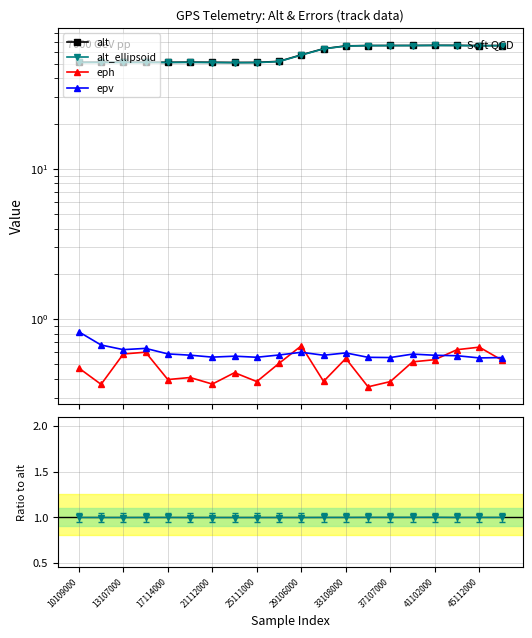

At which category is the sum across all series the highest?

41102000